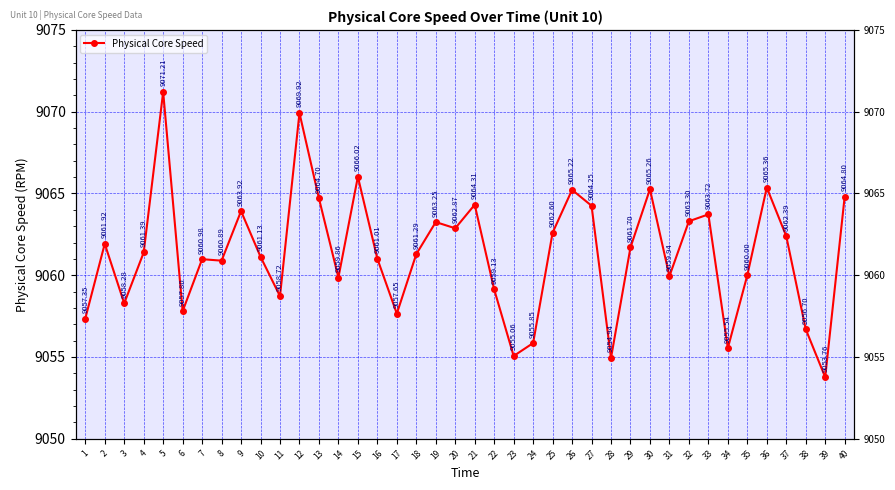

The chart shows a value of 13233.9 at 30. True or false?

False